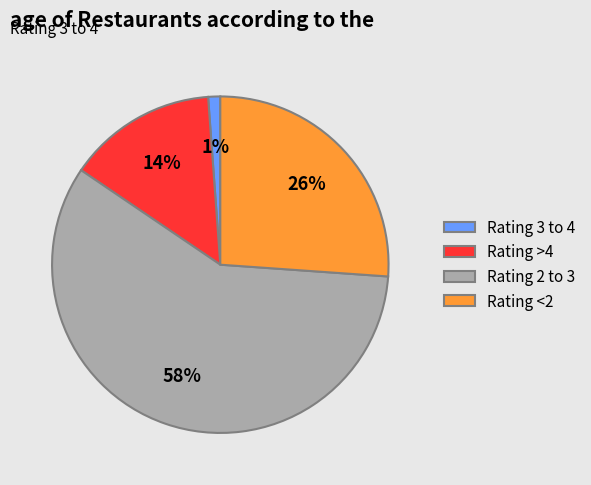

To the nearest percent, what percentage of the pie is Rating 3 to 4?

1%